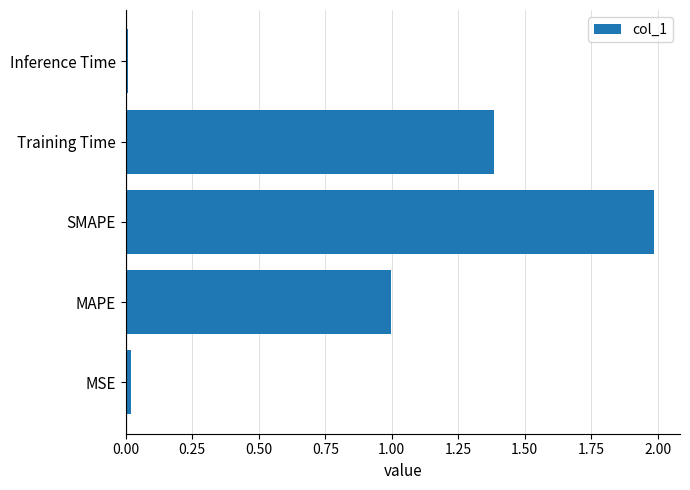

Which category has the highest value across all series?

SMAPE